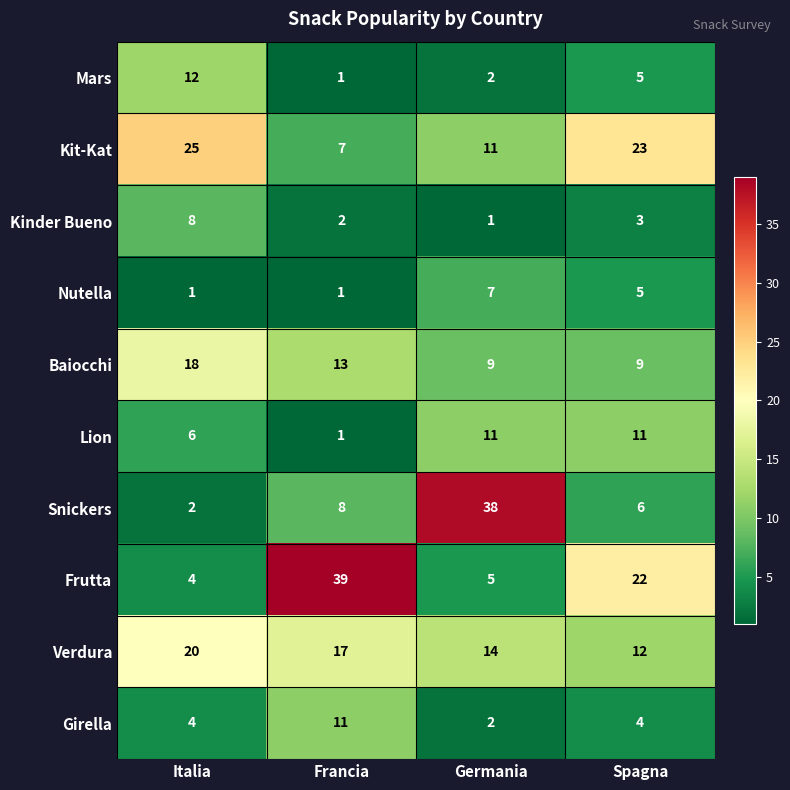

Which series has the largest total across all categories?

Frutta